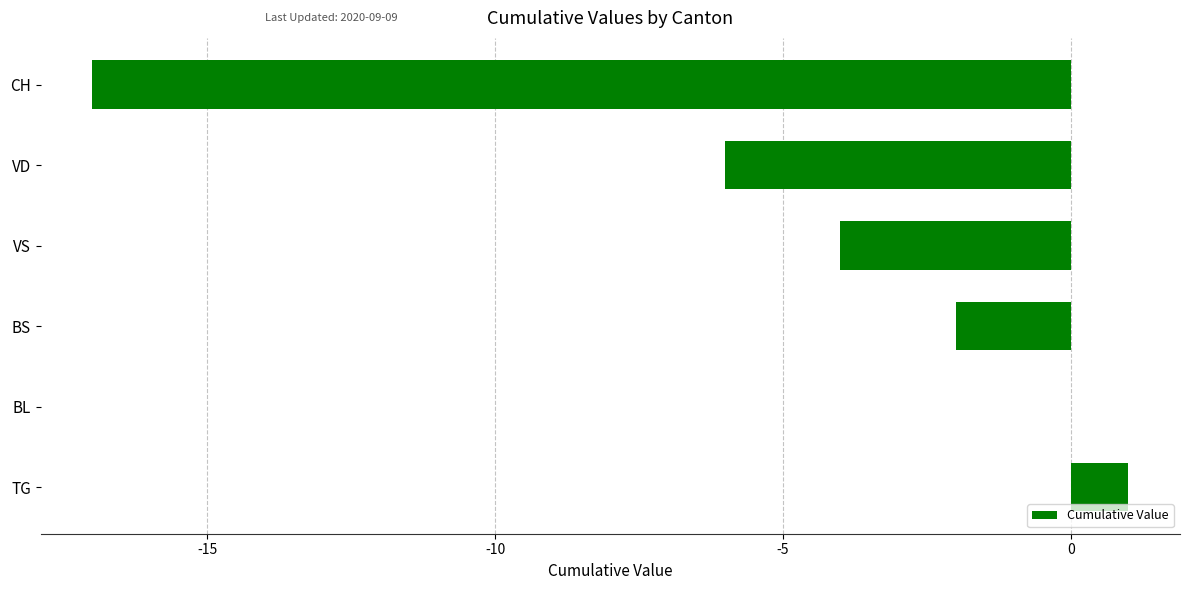

Reading bottom to top, transcribe all the data shown in this chart.

TG=1	BL=0	BS=-2	VS=-4	VD=-6	CH=-17